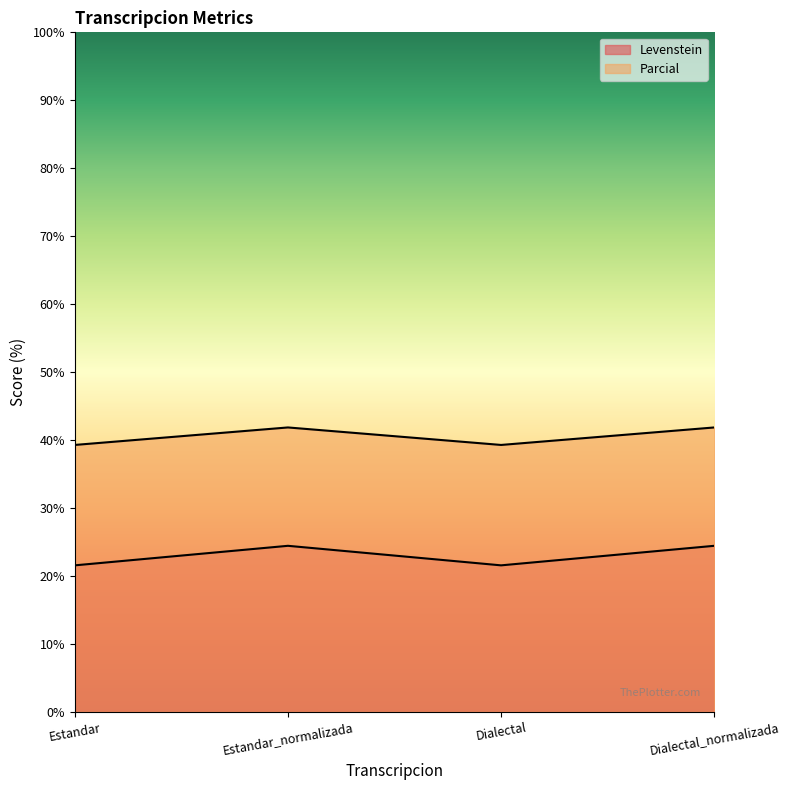

What is the label of the 1st point from the left?

Estandar